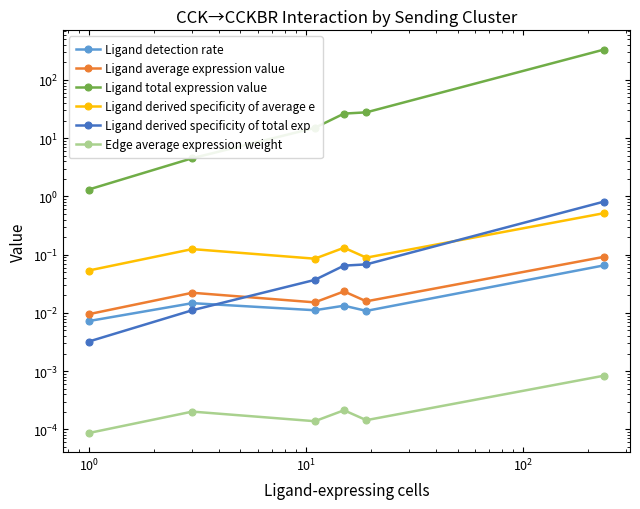

What are all the series names shown in the legend?

Ligand detection rate, Ligand average expression value, Ligand total expression value, Ligand derived specificity of average e, Ligand derived specificity of total exp, Edge average expression weight